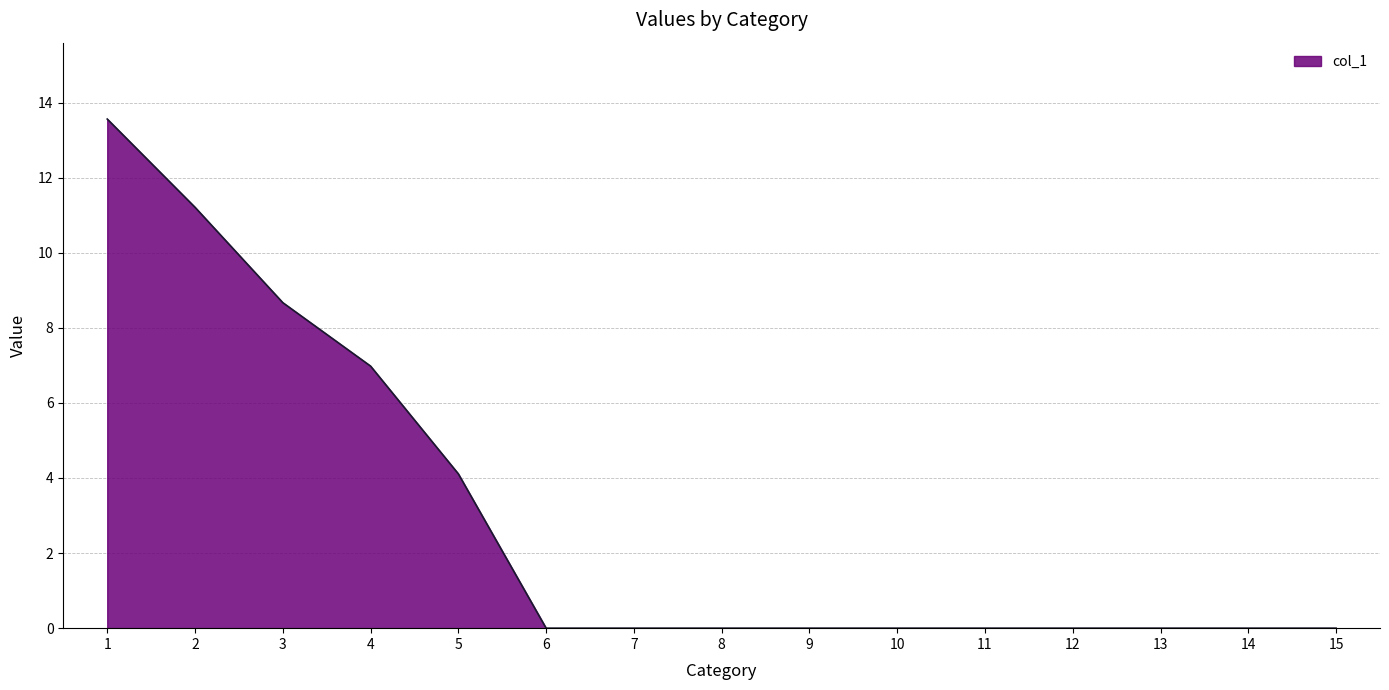

How many lines are shown in the chart?

1